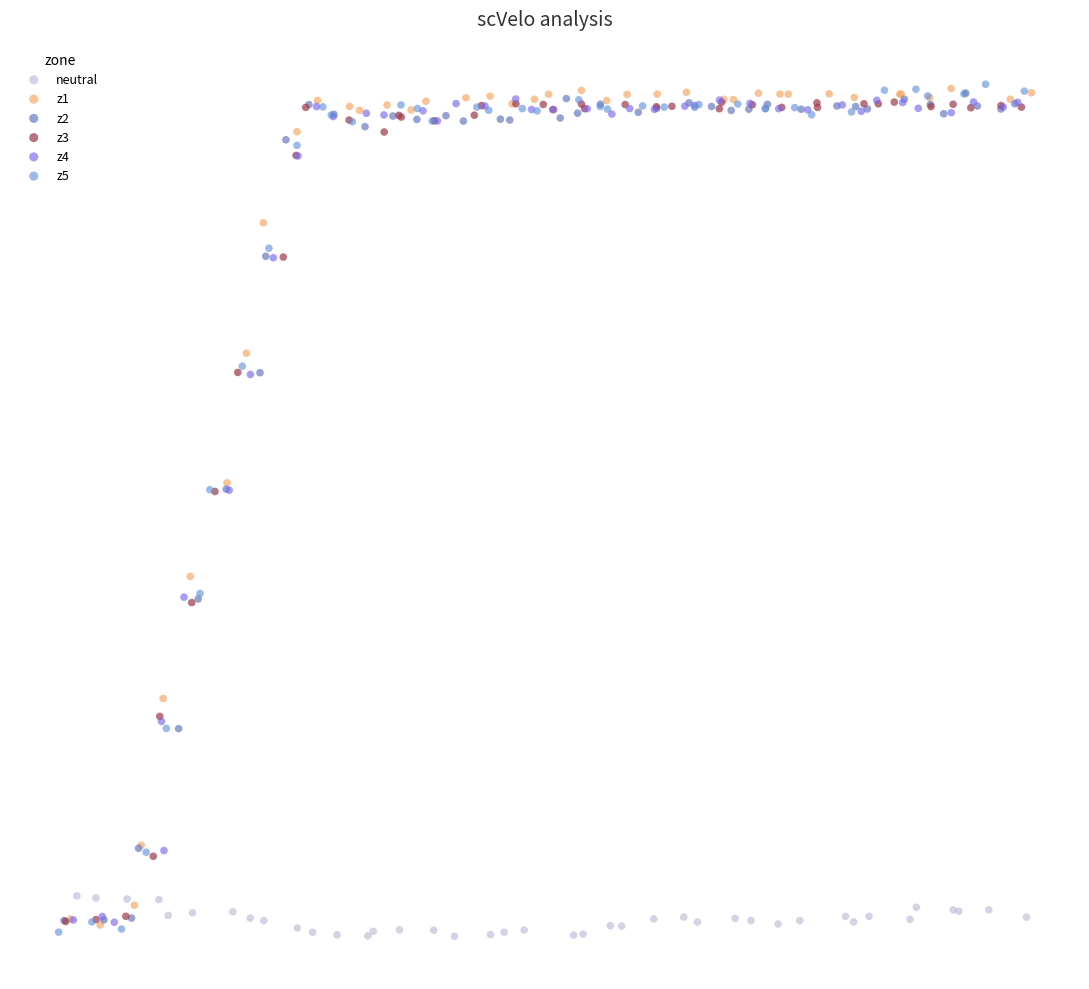

What are all the series names shown in the legend?

neutral, z1, z2, z3, z4, z5